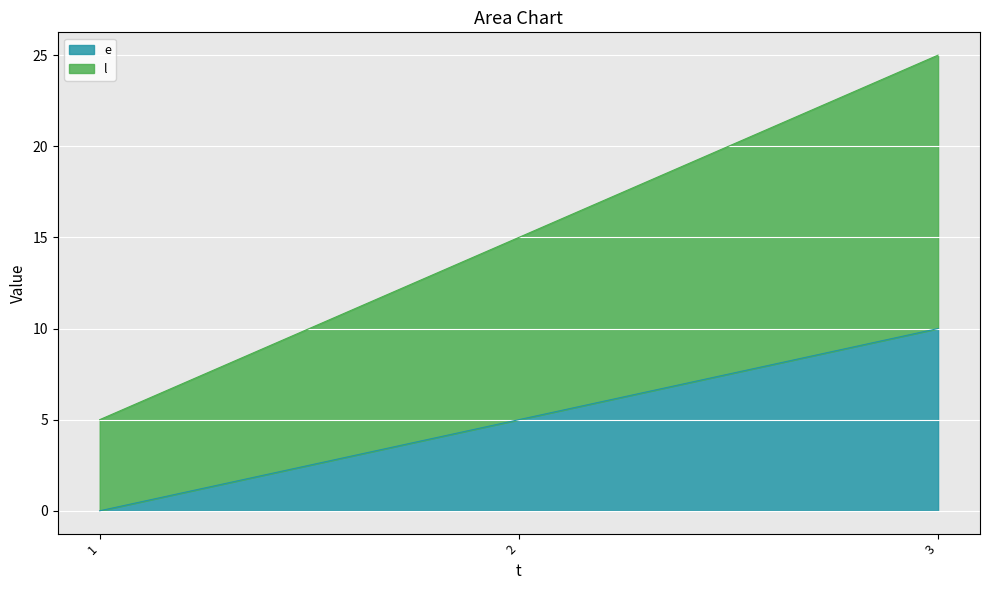

True or false: l has a value of 12 at 3.

False